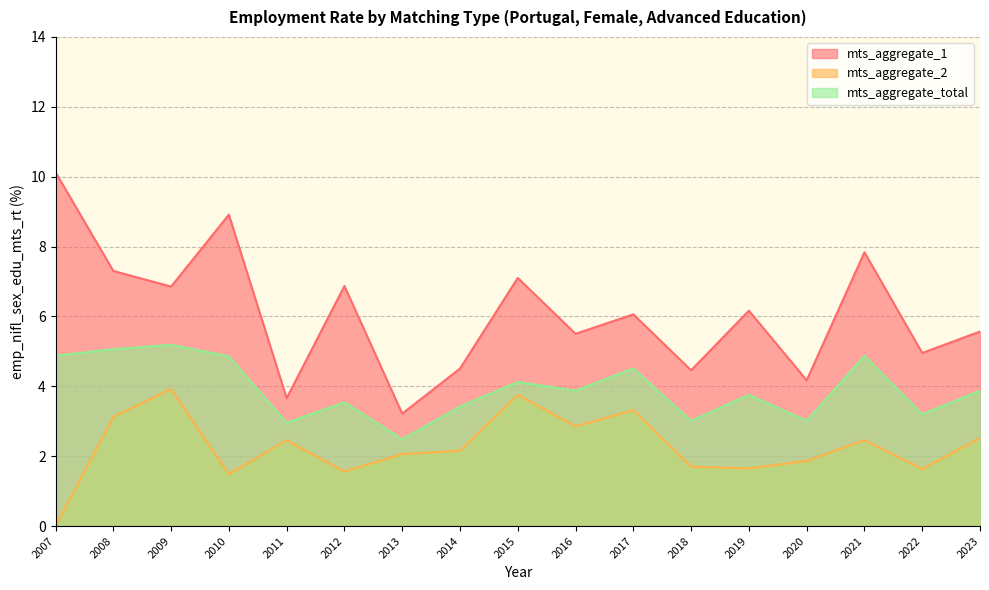

The value of mts_aggregate_total at 2020 is 3.0. True or false?

True